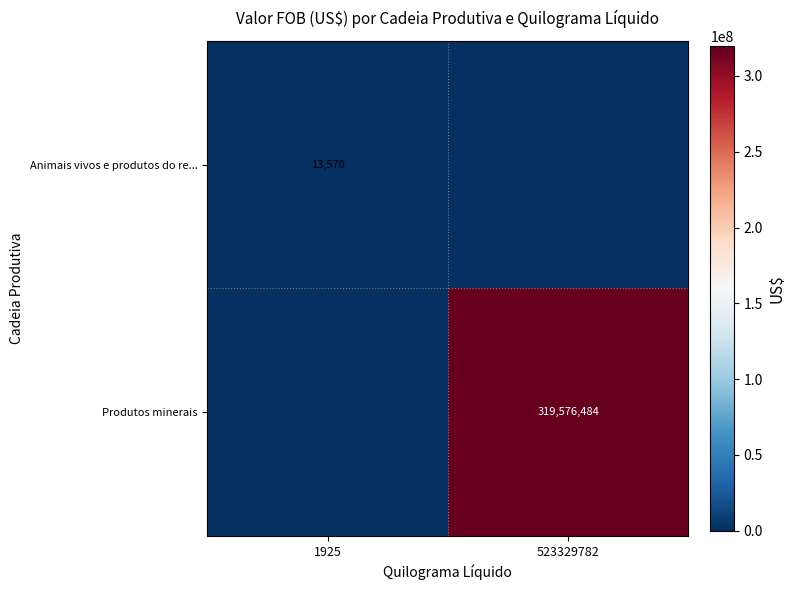

The value of Animais vivos e produtos do re... at 1925 is 5210. True or false?

False